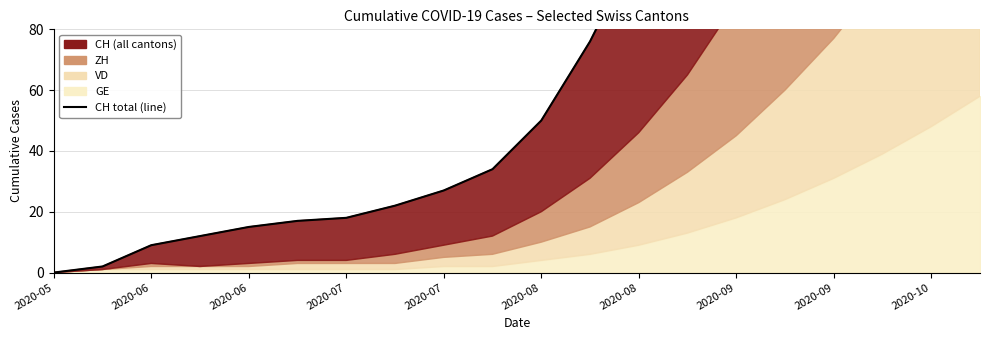

True or false: the data has more than 2 interior local peaks.

False